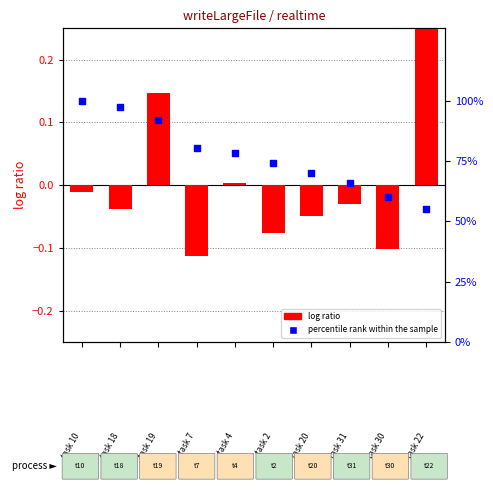

Which series has the largest Y range (max minus min)?

percentile rank within the sample